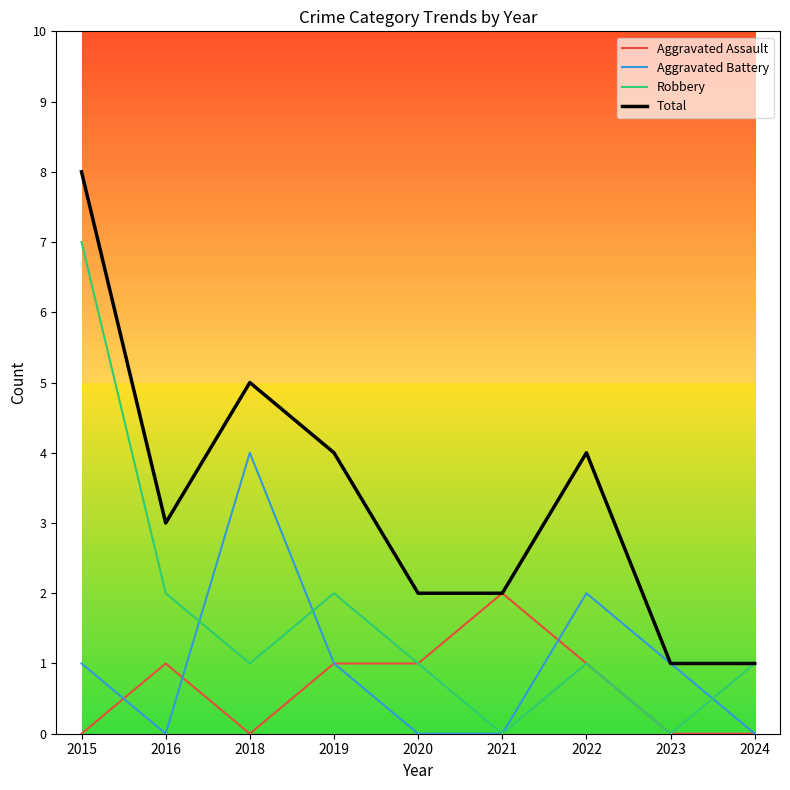

At which category does Aggravated Battery reach its first local valley?

2016